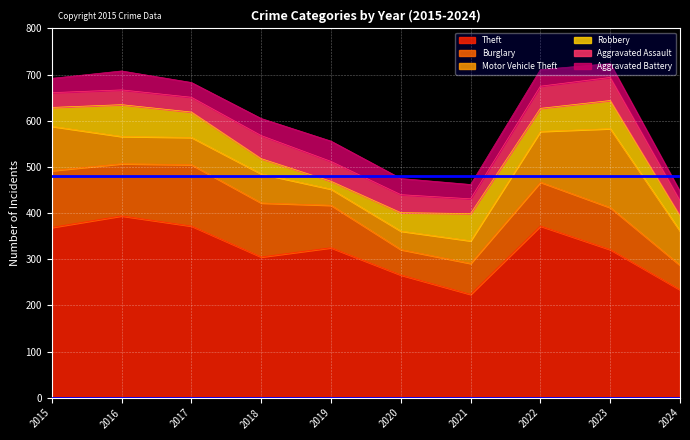

What are all the series names shown in the legend?

Theft, Burglary, Motor Vehicle Theft, Robbery, Aggravated Assault, Aggravated Battery